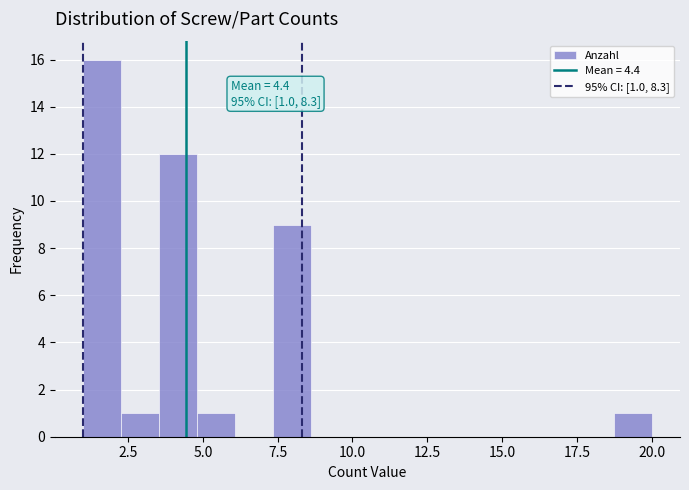

Around what value on the x-axis is the tallest bar? Give the approximate position of its centre, as read against the axis.

1.5